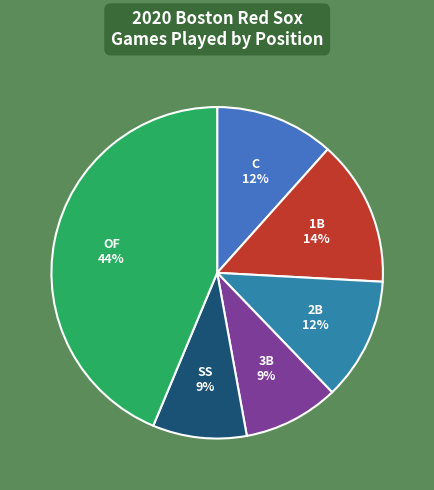

How many segments does this pie chart have?

6